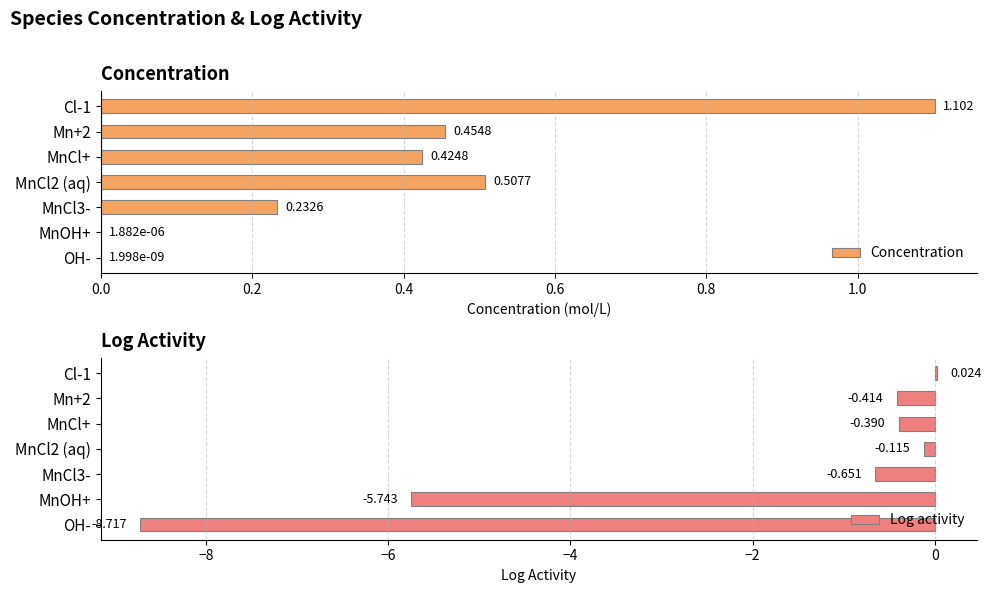

Which series has the widest spread of values?

Log activity